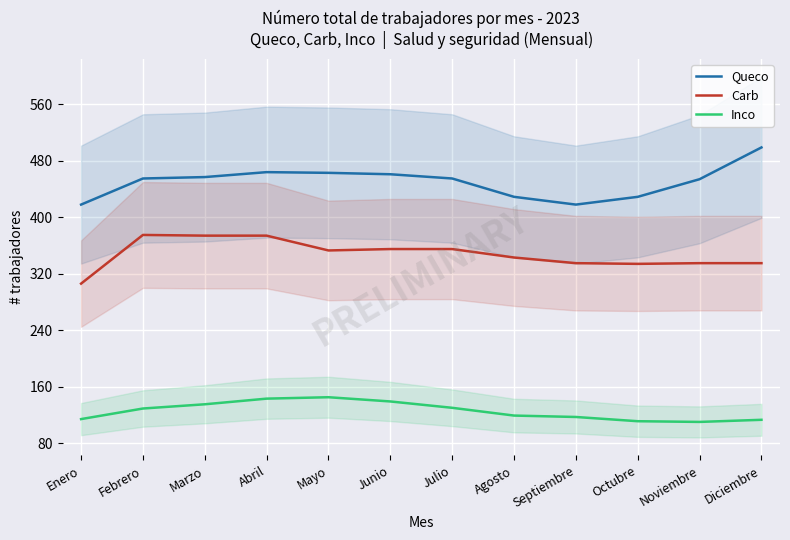

Is the value of Inco at Marzo greater than the value of Carb at Enero?

No